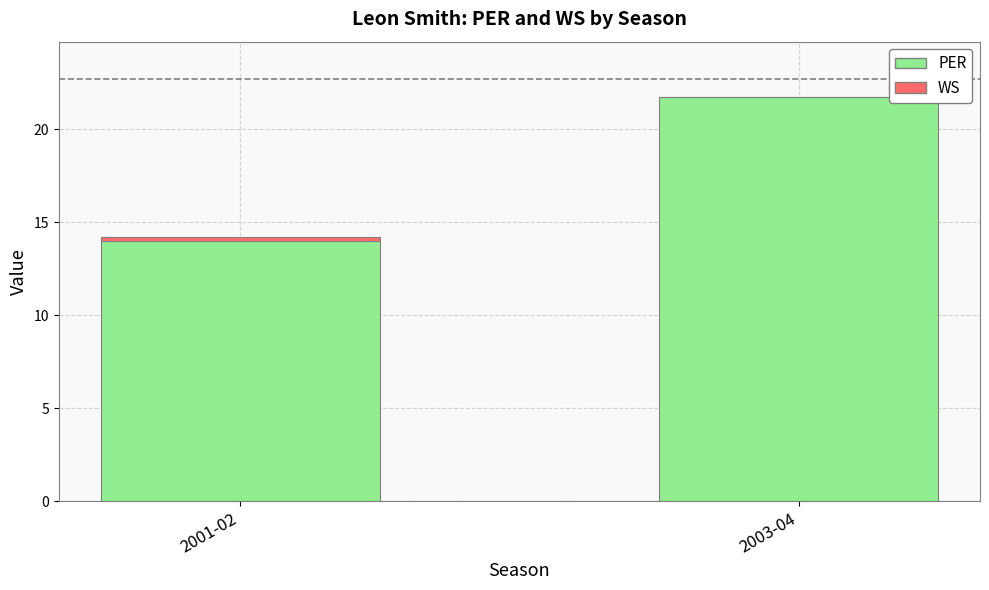

At which category is the sum across all series the highest?

2003-04